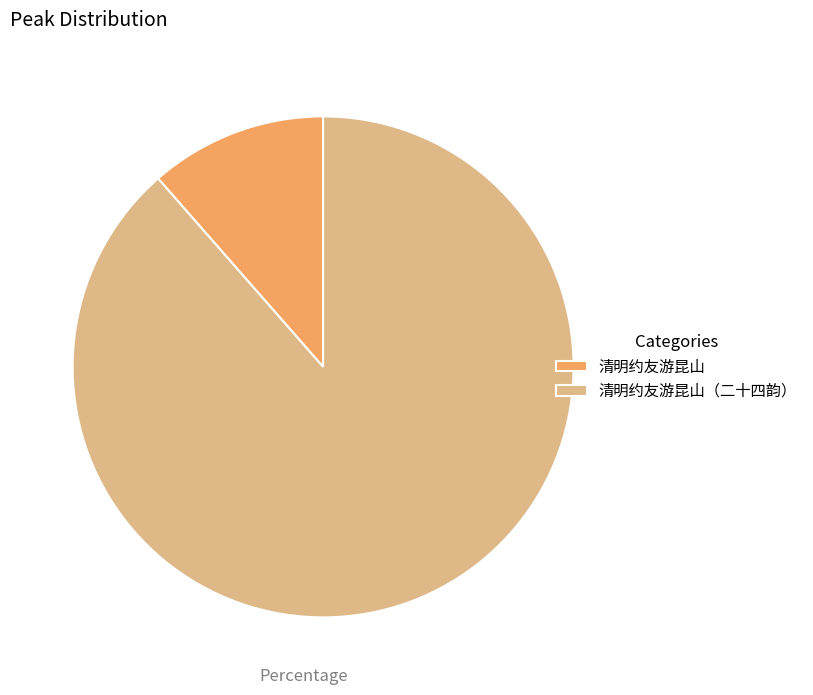

Which slice is the smallest?

清明约友游昆山